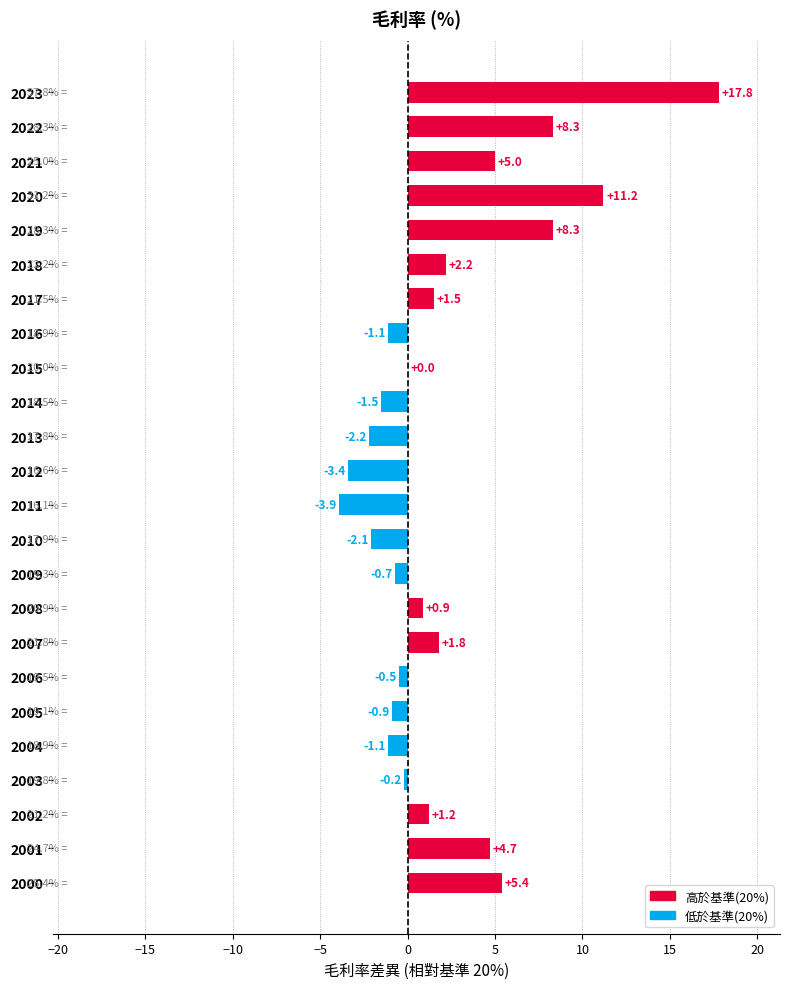

Reading top to bottom, extract all data points from this chart.

2023=17.8	2022=8.3	2021=5.0	2020=11.2	2019=8.3	2018=2.2	2017=1.5	2016=-1.1	2015=0.0	2014=-1.5	2013=-2.2	2012=-3.4	2011=-3.9	2010=-2.1	2009=-0.7	2008=0.9	2007=1.8	2006=-0.5	2005=-0.9	2004=-1.1	2003=-0.2	2002=1.2	2001=4.7	2000=5.4